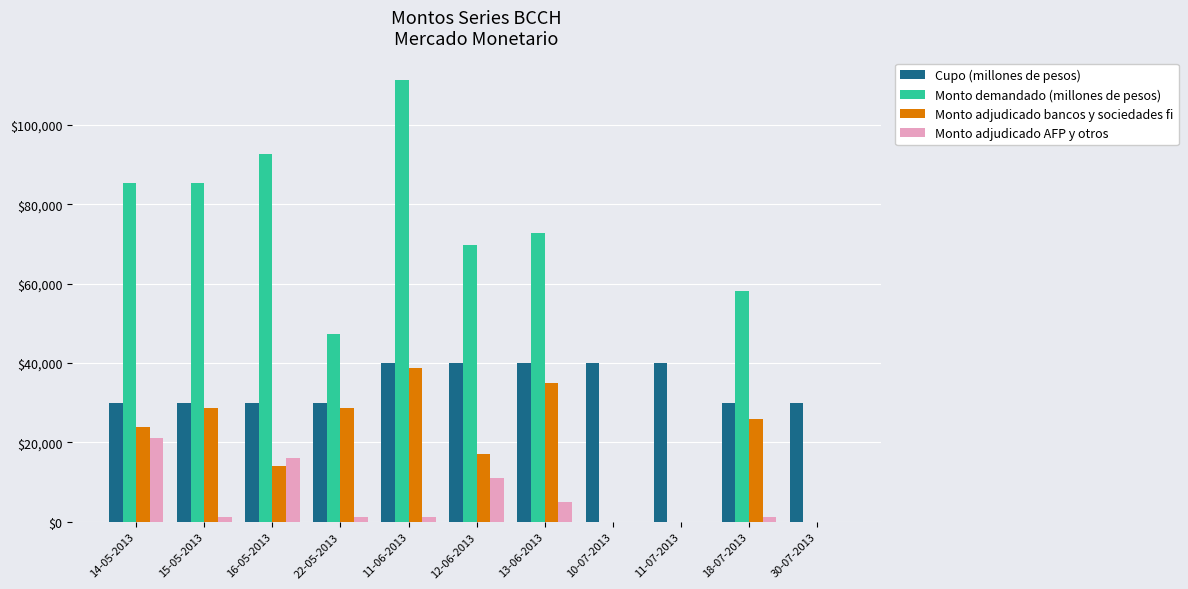

Which series has the largest total across all categories?

Monto demandado (millones de pesos)